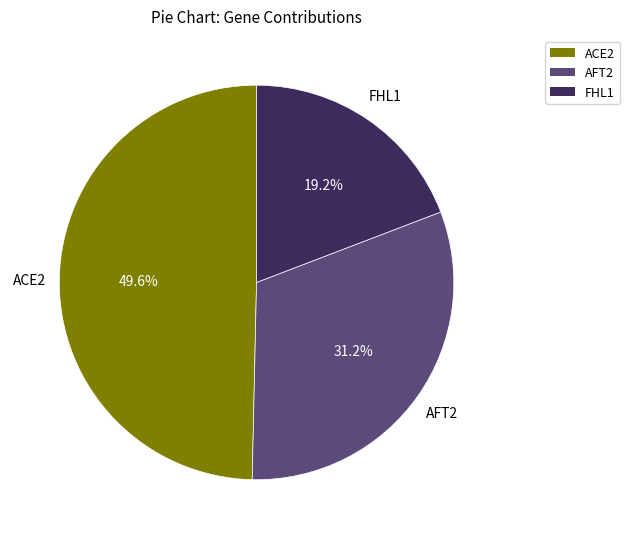

Does any single category account for the majority?

No